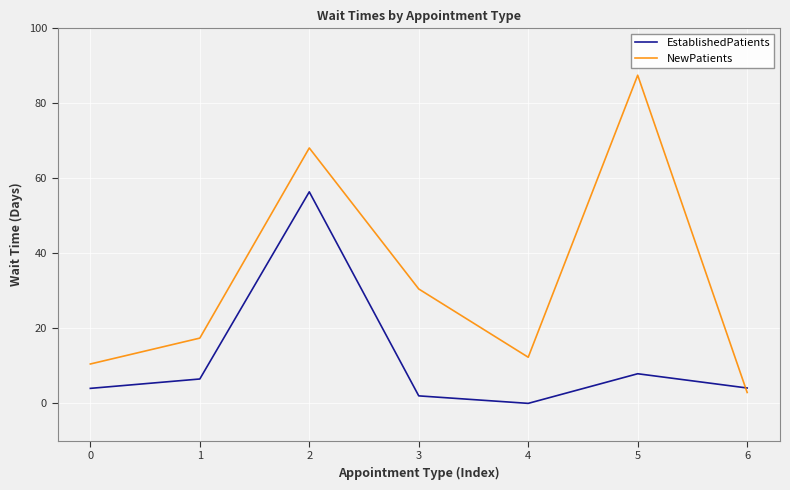

At which category is the sum across all series the highest?

2